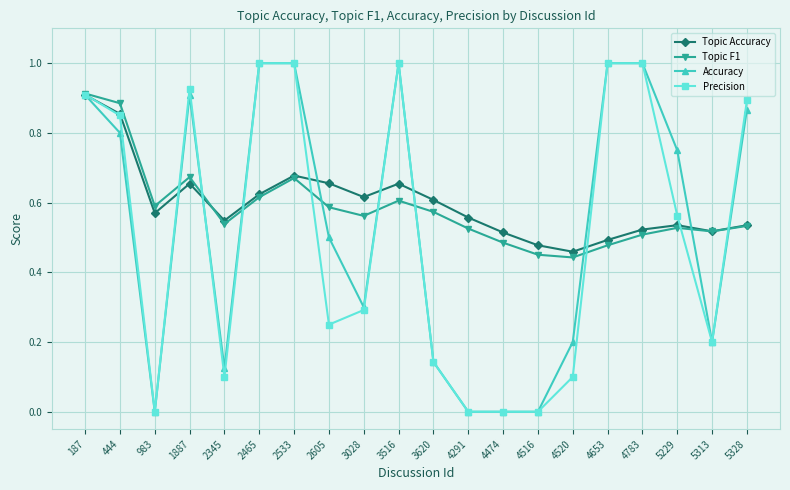

Is the value of Precision at 5328 greater than the value of Accuracy at 5229?

Yes